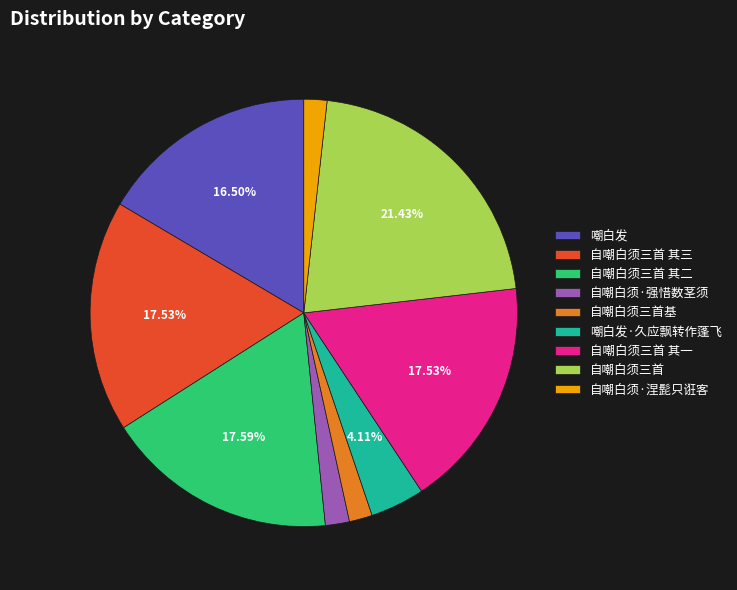

The 自嘲白须三首 其二 slice represents 32% of the pie. True or false?

False